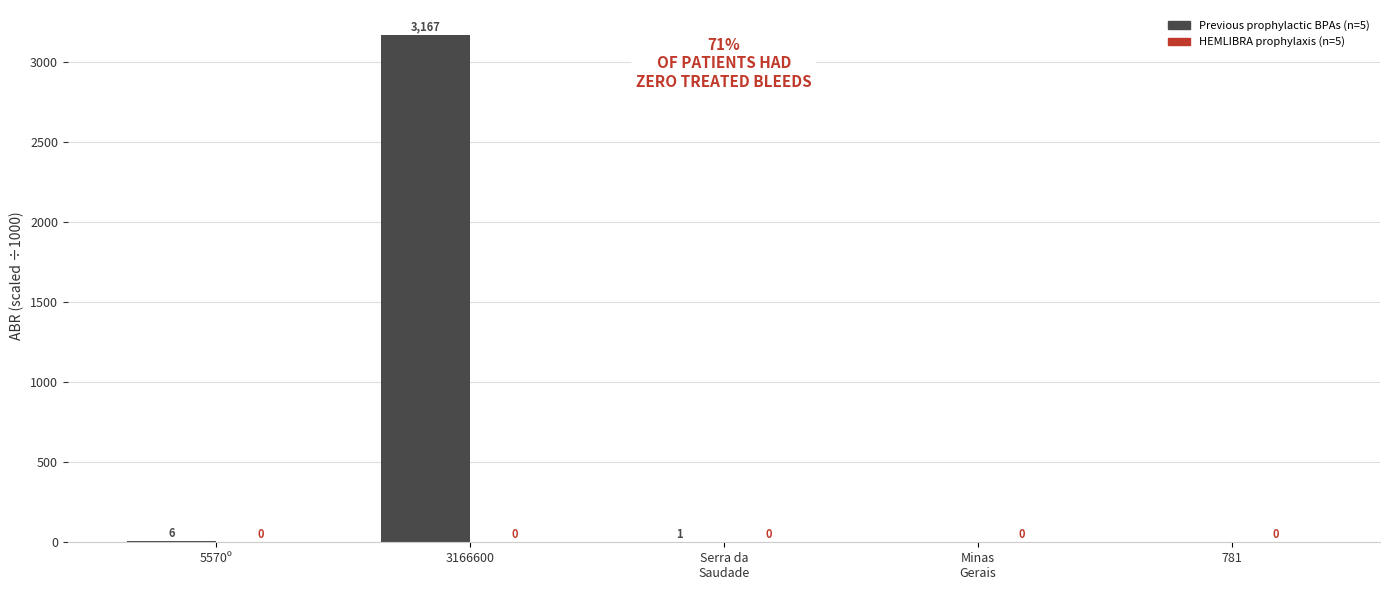

At which label is the value closest to 1583?

5570º